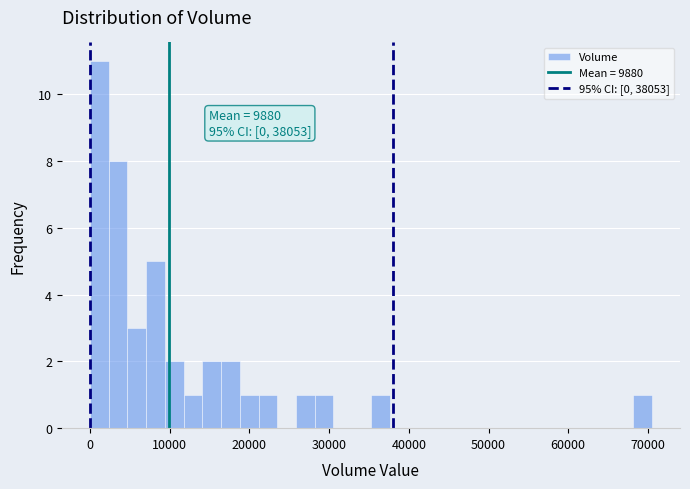

Read against the x-axis, roughly where is the centre of the tallest bar?

1000